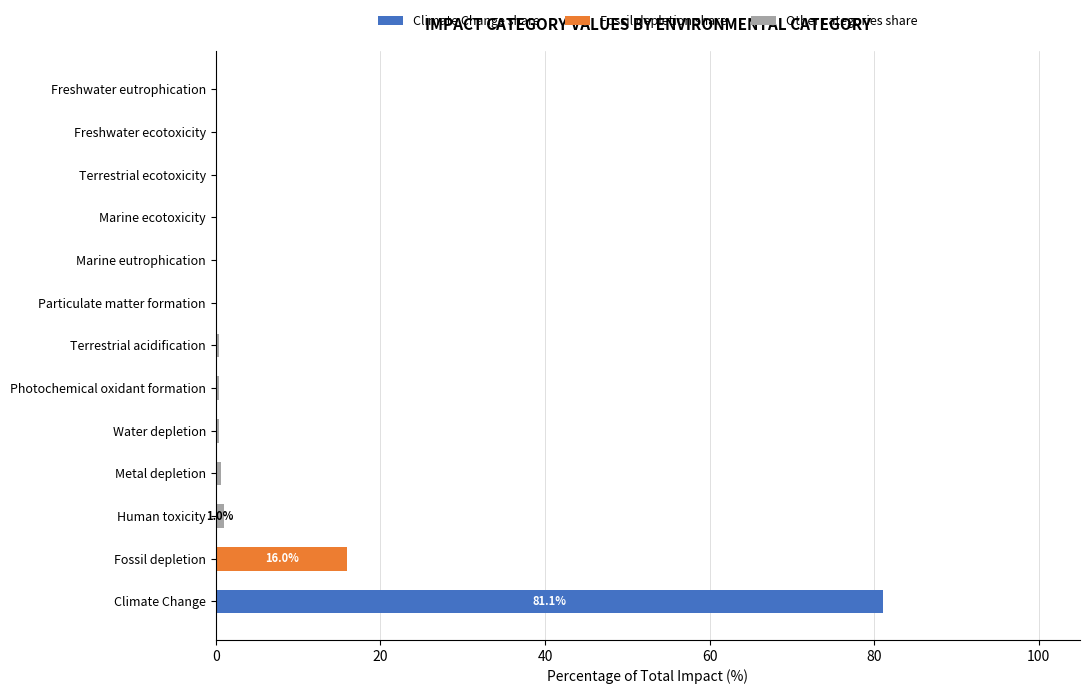

At which category is the sum across all series the highest?

Climate Change